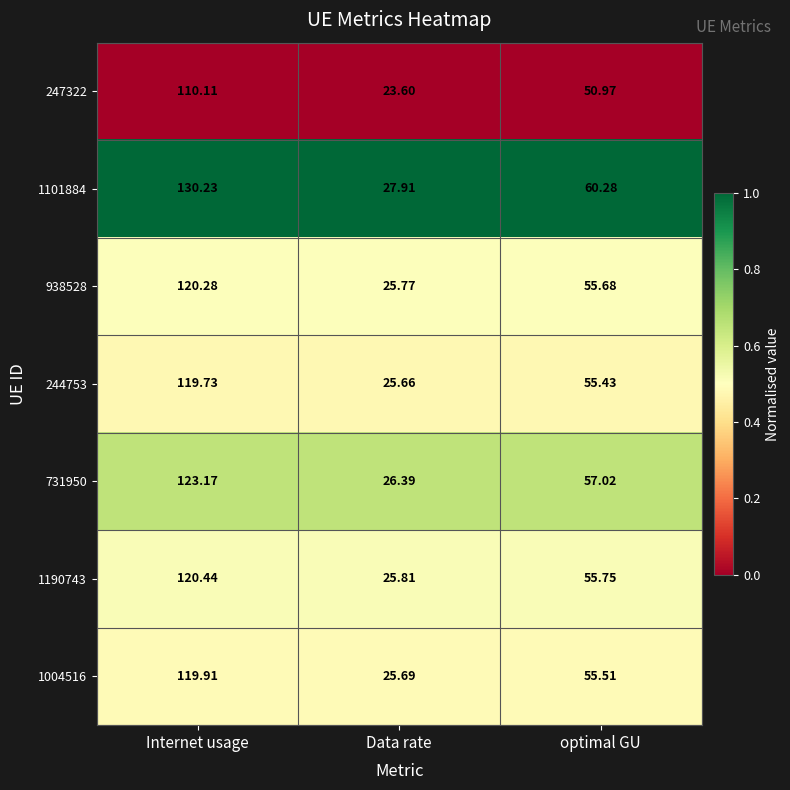

Where does the 244753 series first go above 55?

Internet usage